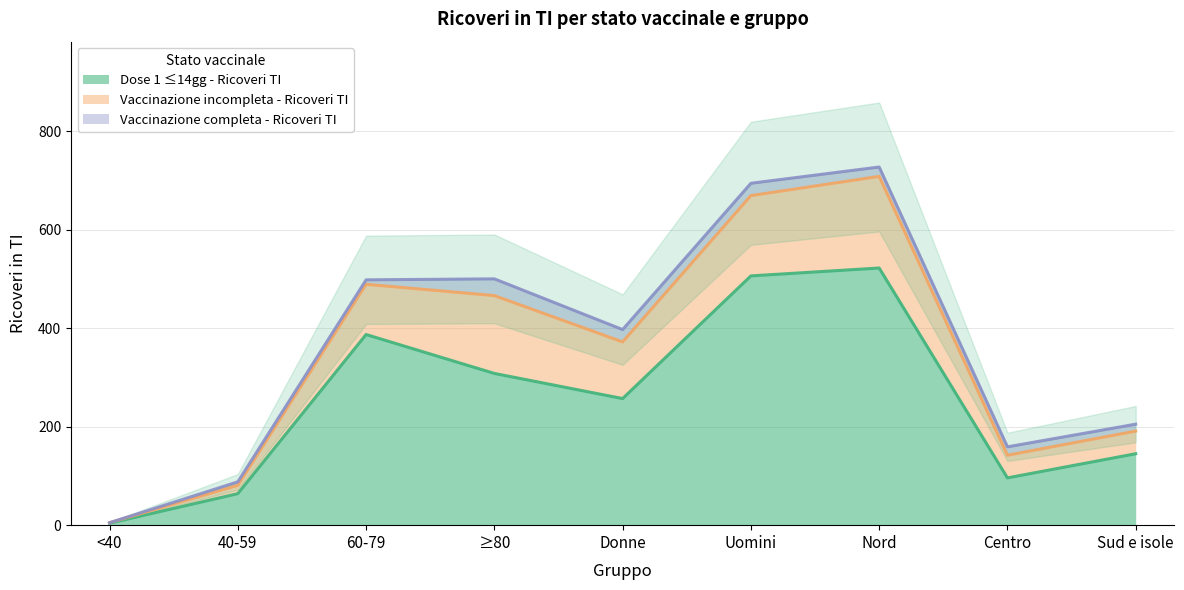

At how many categories does at least one series exceed 209?

5